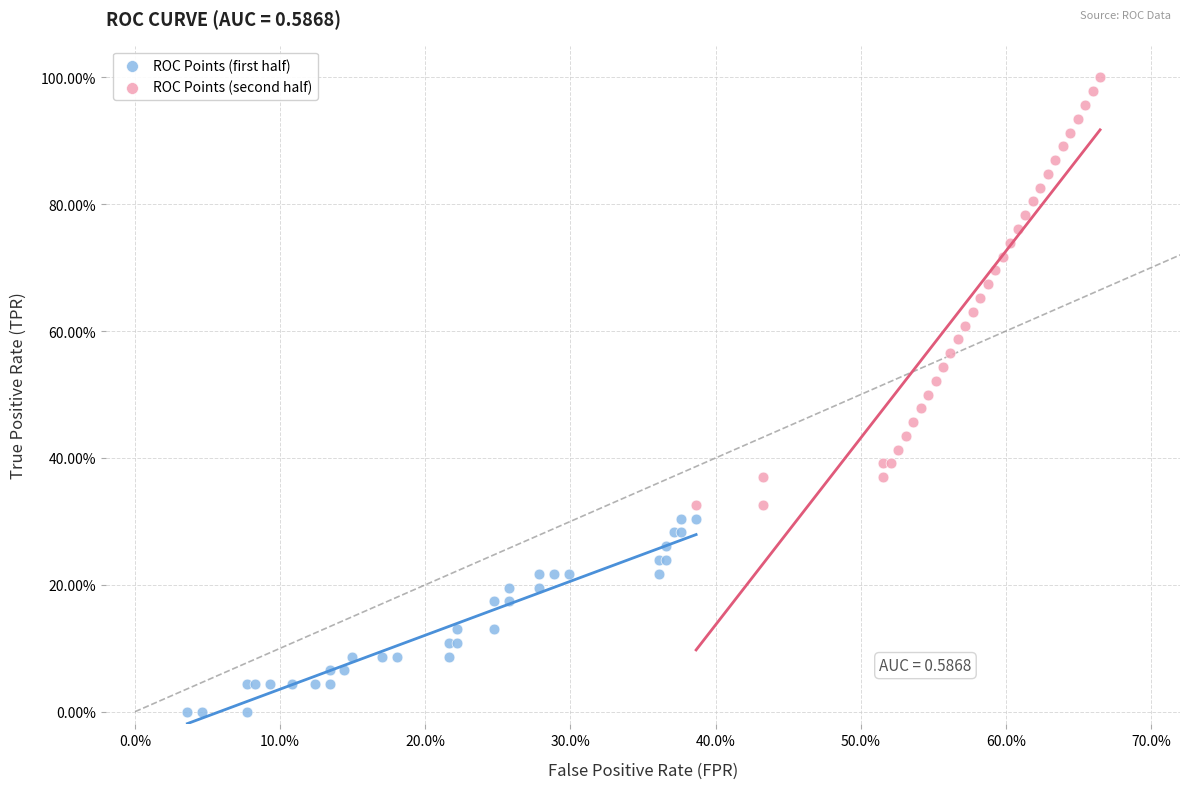

Which series has the widest spread of Y values?

ROC Points (second half)